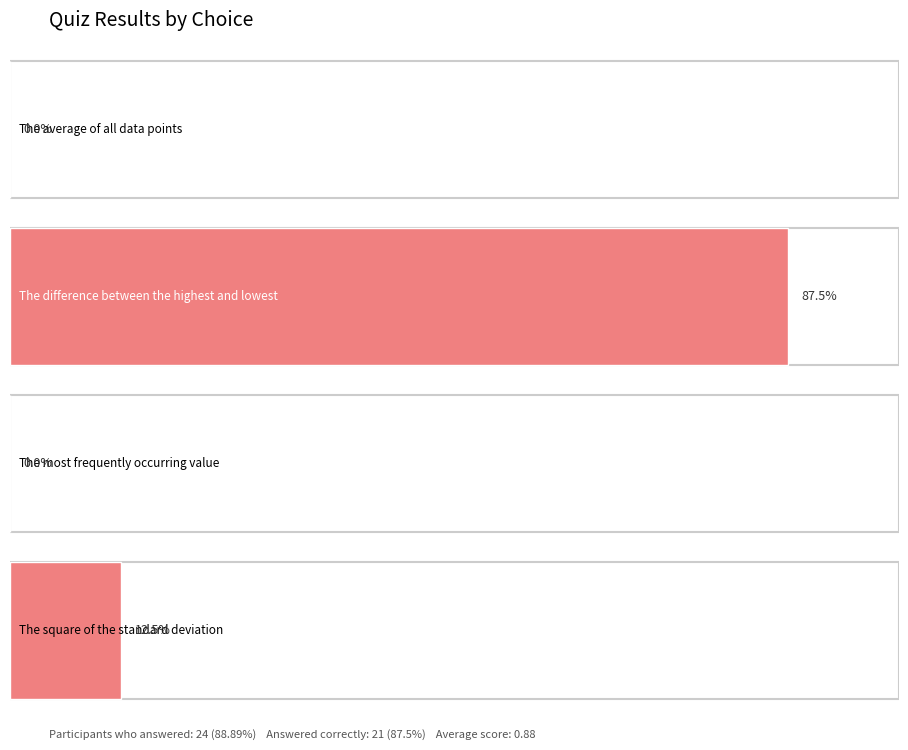

What is the sum of all Number of votes values?

24.0